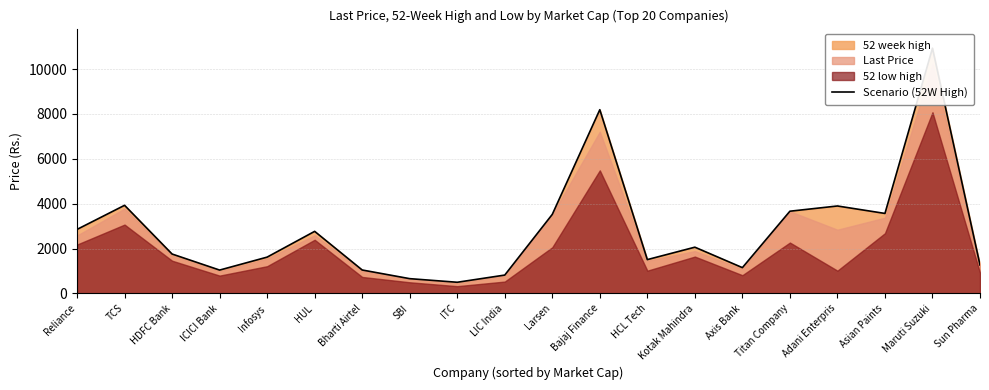

Rank the categories by value from lowest to highest.

ITC, SBI, LIC India, ICICI Bank, Bharti Airtel, Axis Bank, Sun Pharma, HCL Tech, Infosys, HDFC Bank, Kotak Mahindra, HUL, Reliance, Larsen, Asian Paints, Titan Company, Adani Enterpris, TCS, Bajaj Finance, Maruti Suzuki